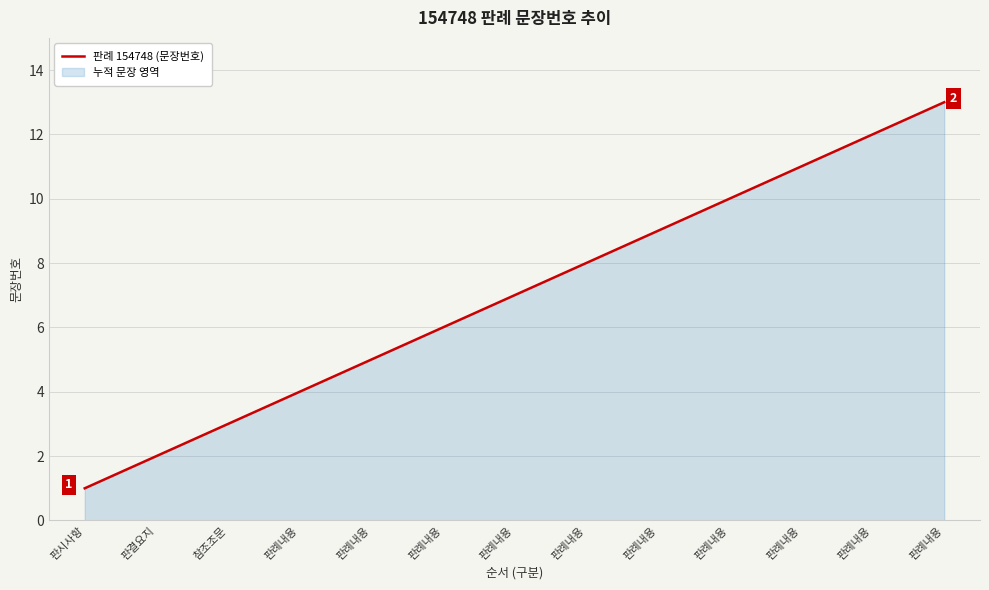

At which category does the chart reach its minimum across all series?

판시사항